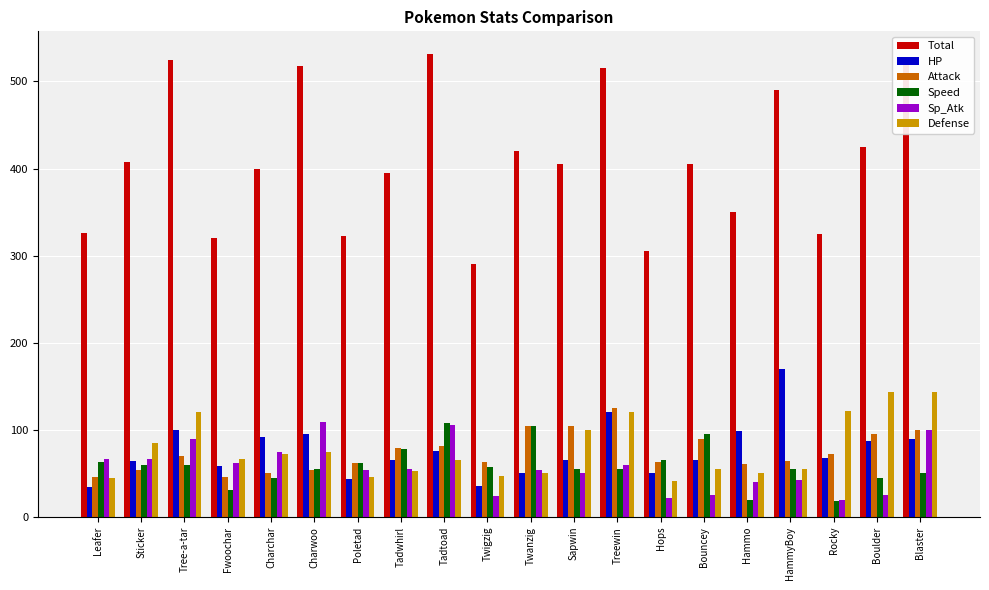

The value of Sp_Atk at Treewin is 60. True or false?

True